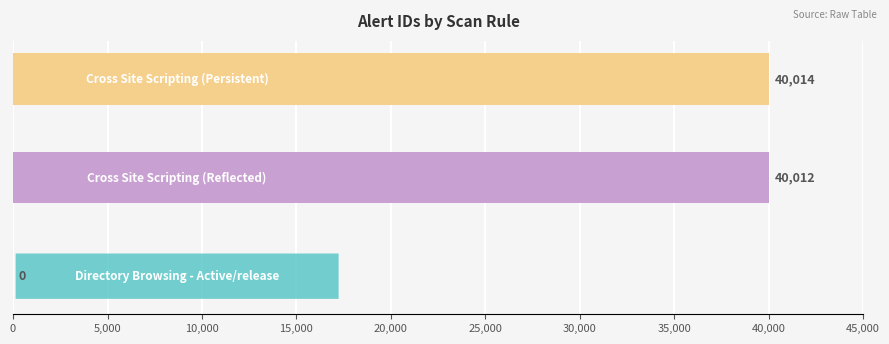

Are the bars grouped side by side (vs. stacked)?

No